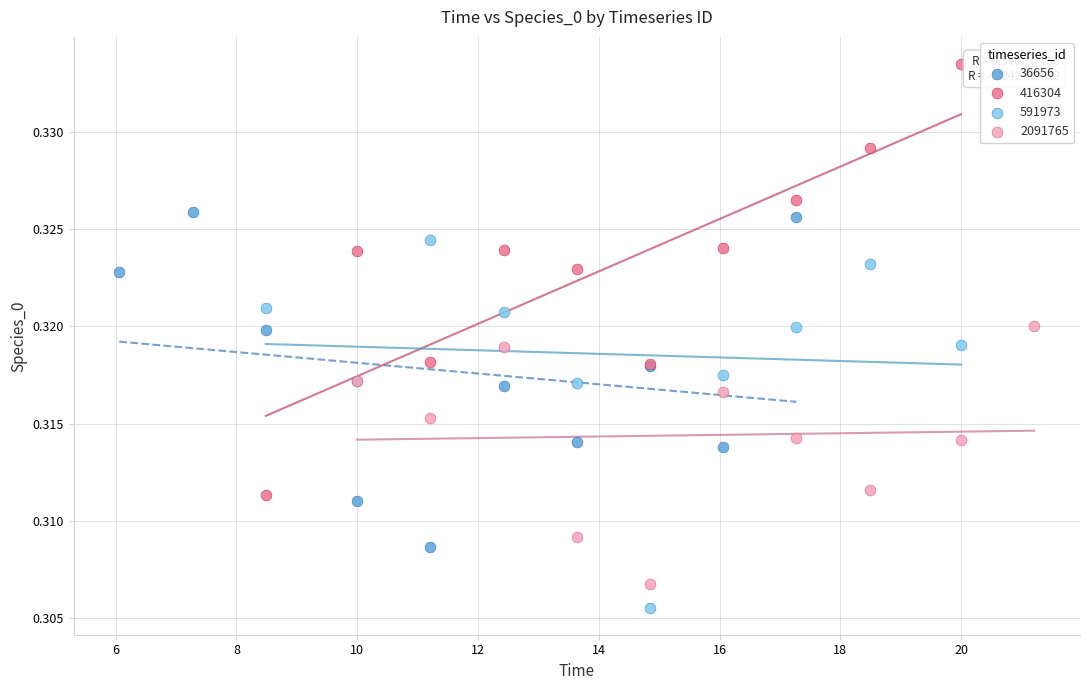

Which series has the largest Y range (max minus min)?

416304